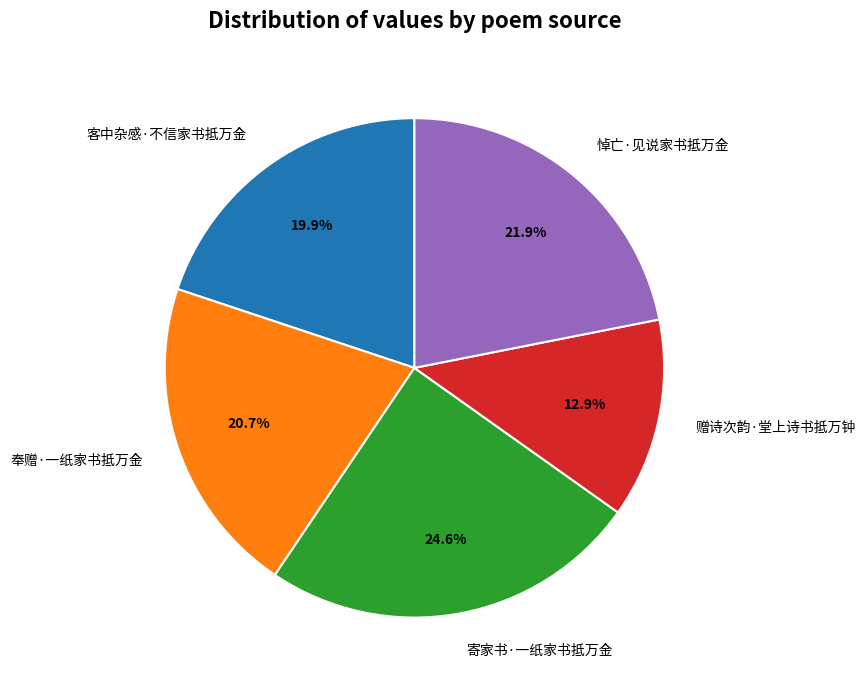

What percentage do 悼亡·见说家书抵万金 and 寄家书·一纸家书抵万金 together represent?

46.5%